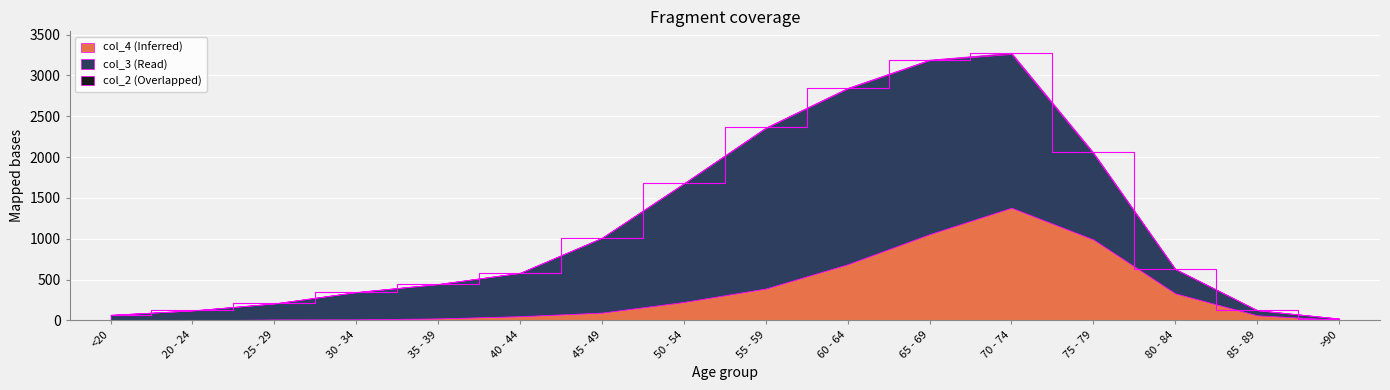

True or false: col_2 has a value of 1 at 35 - 39.

False